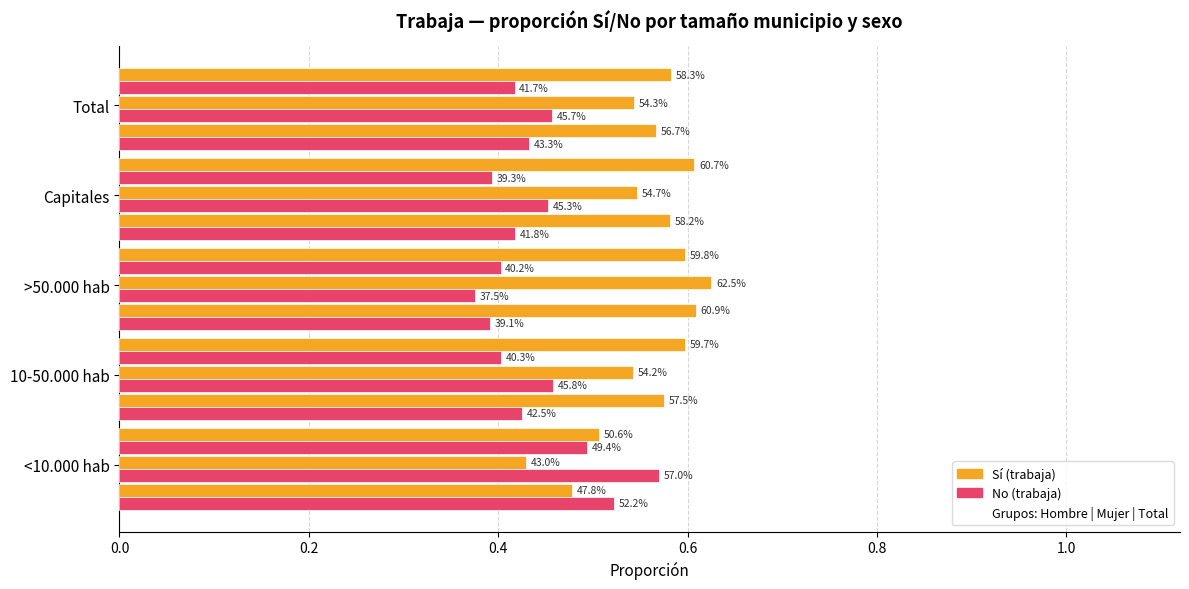

Reading left to right, what are all the values shown in this chart?

Sí (Hombre): 0.5	0.6	0.6	0.6	0.6
No (Hombre): 0.5	0.4	0.4	0.4	0.4
Sí (Mujer): 0.4	0.5	0.6	0.5	0.5
No (Mujer): 0.6	0.5	0.4	0.5	0.5
Sí (Total): 0.5	0.6	0.6	0.6	0.6
No (Total): 0.5	0.4	0.4	0.4	0.4